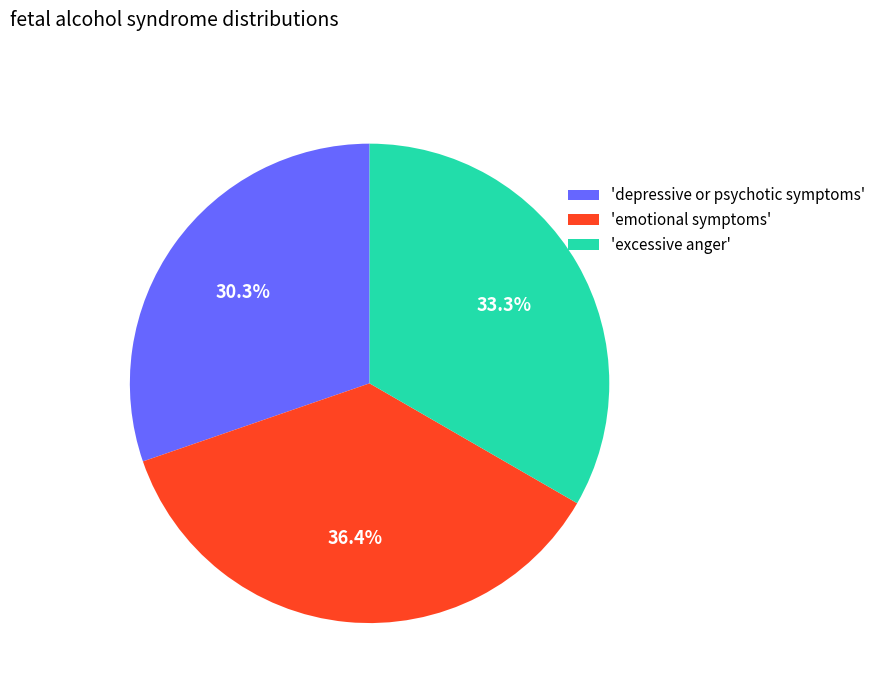

Is there a majority slice in this chart?

No